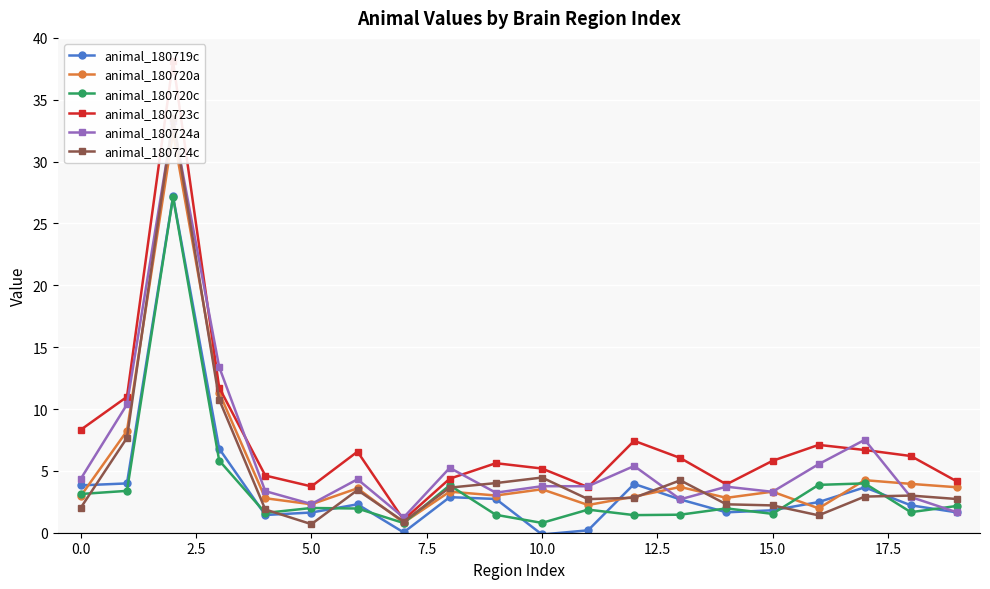

Reading left to right, extract all data points from this chart.

animal_180719c: 3.8	4.0	27.2	6.8	1.4	1.6	2.3	0.0	2.9	2.7	-0.1	0.2	3.9	2.7	1.6	1.8	2.5	3.7	2.2	1.6
animal_180720a: 3.0	8.2	32.4	11.3	2.8	2.3	3.6	0.8	3.3	3.0	3.5	2.2	2.9	3.7	2.8	3.3	2.0	4.2	3.9	3.7
animal_180720c: 3.1	3.4	27.1	5.8	1.6	2.0	2.0	0.8	3.8	1.4	0.8	1.9	1.4	1.5	2.0	1.5	3.9	4.0	1.7	2.2
animal_180723c: 8.3	11.0	38.1	11.7	4.6	3.7	6.6	1.0	4.4	5.6	5.2	3.7	7.4	6.0	3.9	5.8	7.1	6.7	6.2	4.1
animal_180724a: 4.4	10.4	33.3	13.4	3.4	2.3	4.3	1.2	5.2	3.2	3.8	3.8	5.4	2.7	3.7	3.3	5.5	7.5	2.9	1.7
animal_180724c: 2.0	7.7	33.5	10.8	1.9	0.7	3.4	0.9	3.6	4.0	4.5	2.7	2.8	4.2	2.3	2.2	1.4	2.9	3.0	2.7